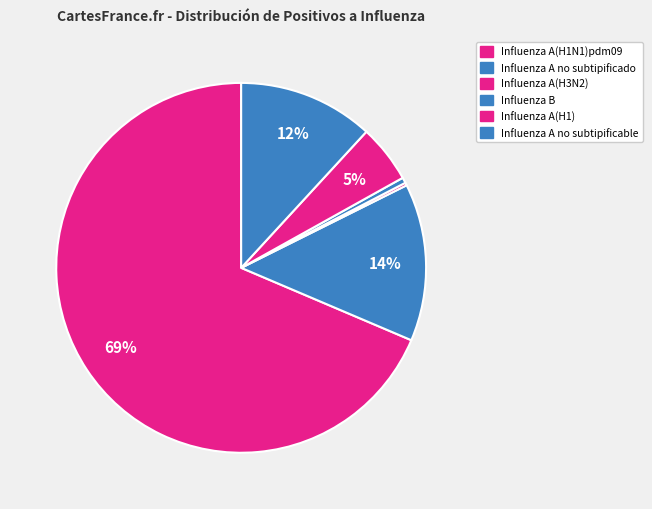

How many segments does this pie chart have?

6